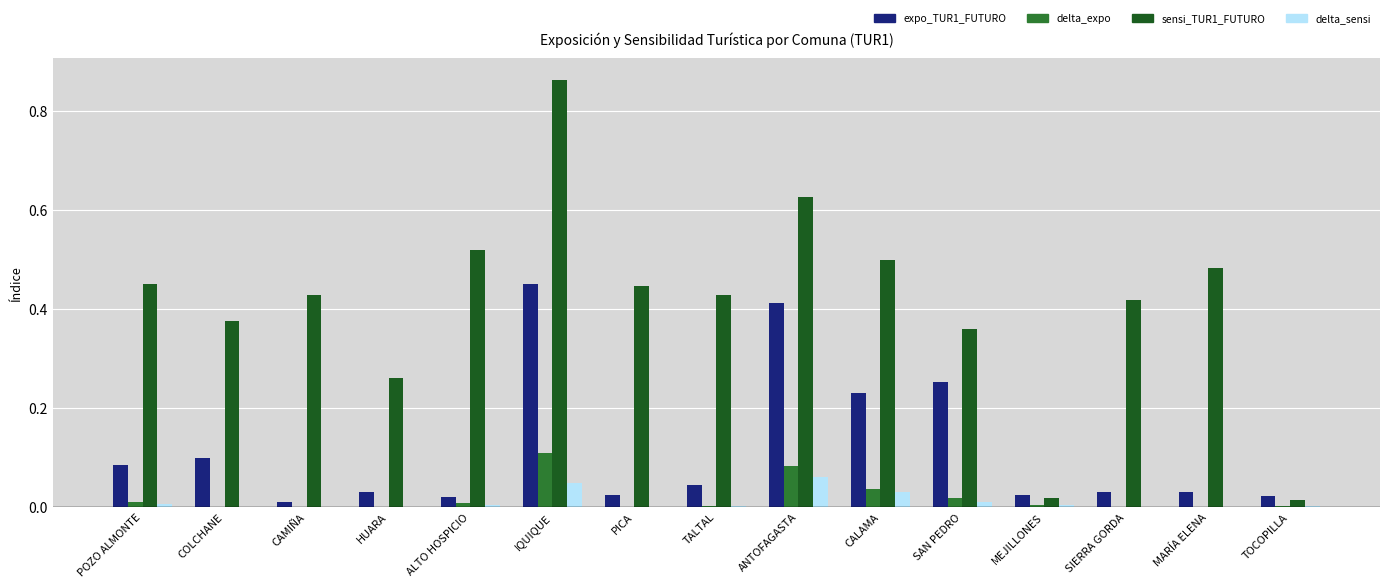

What are all the series names shown in the legend?

expo_TUR1_FUTURO, delta_expo, sensi_TUR1_FUTURO, delta_sensi